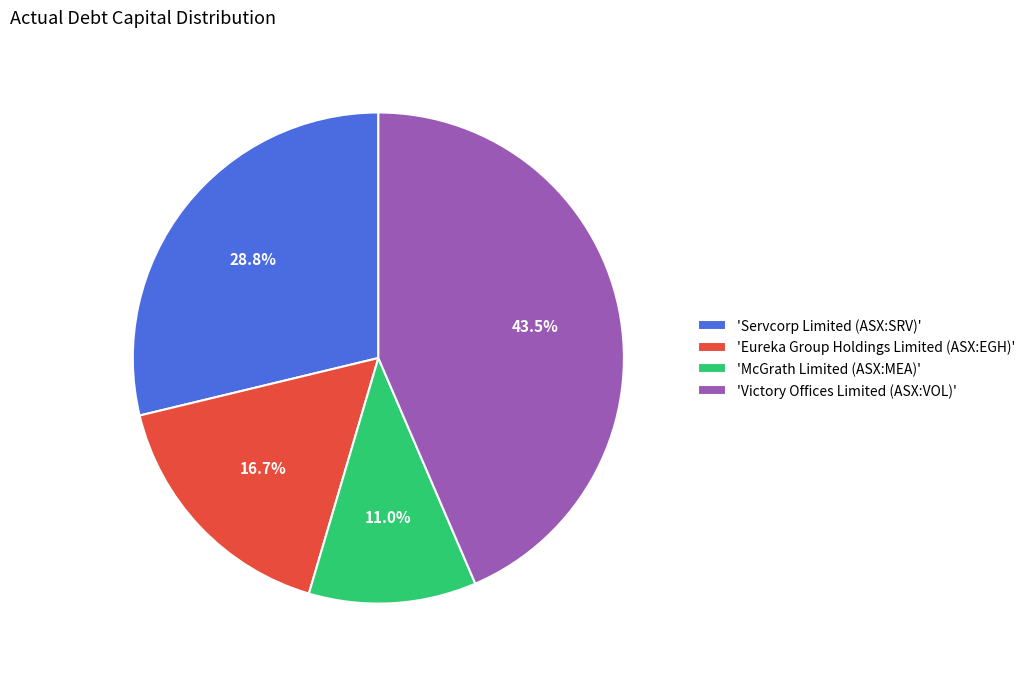

Do 'Servcorp Limited (ASX:SRV)' and 'Eureka Group Holdings Limited (ASX:EGH)' together represent more than half of the pie?

No